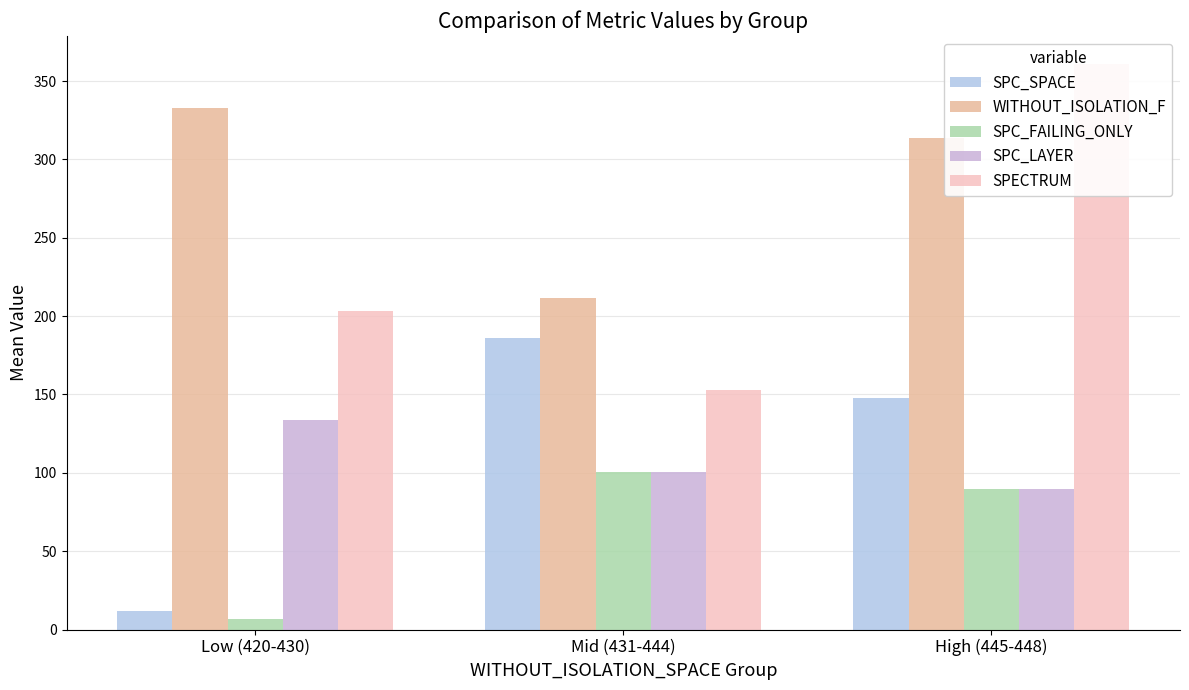

How many series are shown in this chart?

5